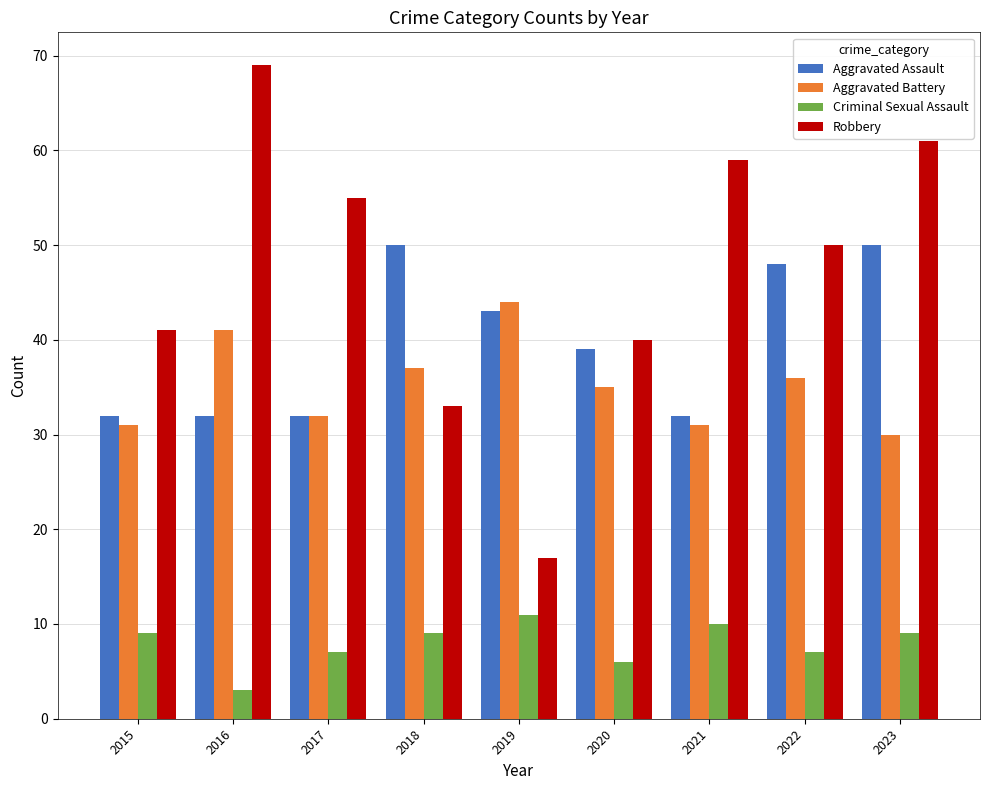

The Aggravated Battery series shows 37 at 2018. True or false?

True